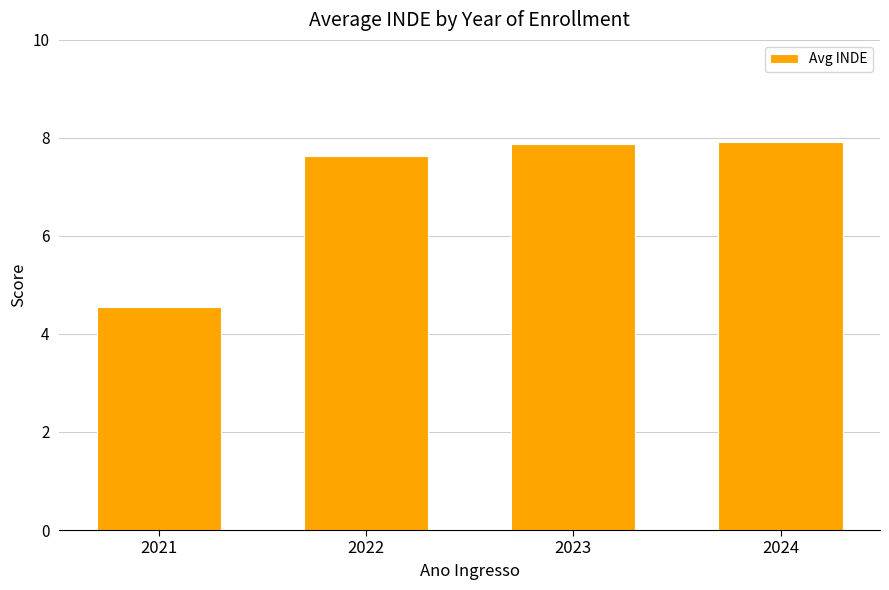

At which label is the value closest to 6?

2021